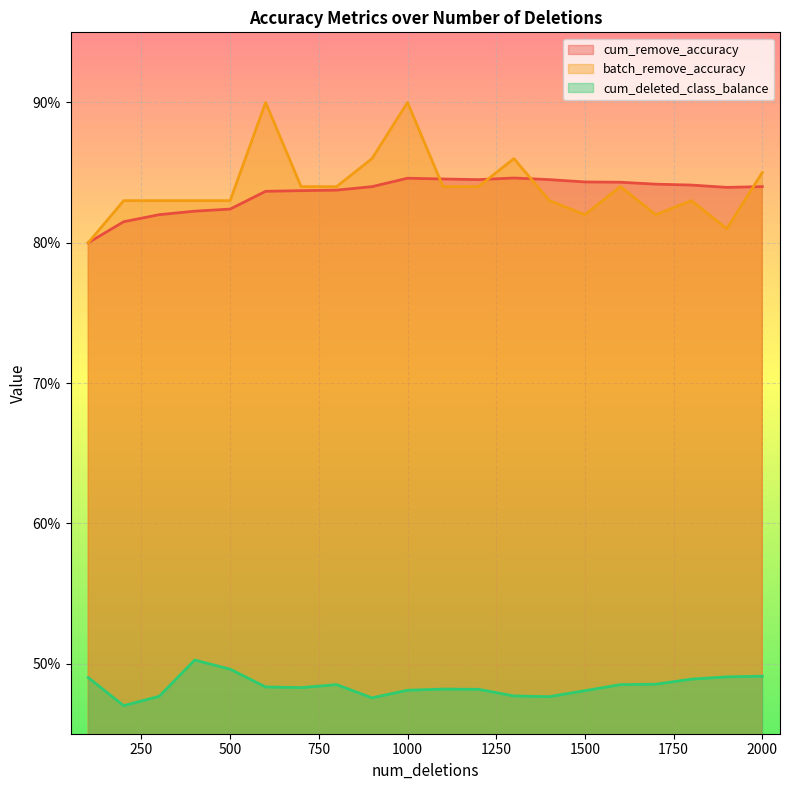

Reading left to right, transcribe all the data shown in this chart.

cum_remove_accuracy: 100=0.8	200=0.8	300=0.8	400=0.8	500=0.8	600=0.8	700=0.8	800=0.8	900=0.8	1000=0.8	1100=0.8	1200=0.8	1300=0.8	1400=0.8	1500=0.8	1600=0.8	1700=0.8	1800=0.8	1900=0.8	2000=0.8
batch_remove_accuracy: 100=0.8	200=0.8	300=0.8	400=0.8	500=0.8	600=0.9	700=0.8	800=0.8	900=0.9	1000=0.9	1100=0.8	1200=0.8	1300=0.9	1400=0.8	1500=0.8	1600=0.8	1700=0.8	1800=0.8	1900=0.8	2000=0.8
cum_deleted_class_balance: 100=0.5	200=0.5	300=0.5	400=0.5	500=0.5	600=0.5	700=0.5	800=0.5	900=0.5	1000=0.5	1100=0.5	1200=0.5	1300=0.5	1400=0.5	1500=0.5	1600=0.5	1700=0.5	1800=0.5	1900=0.5	2000=0.5